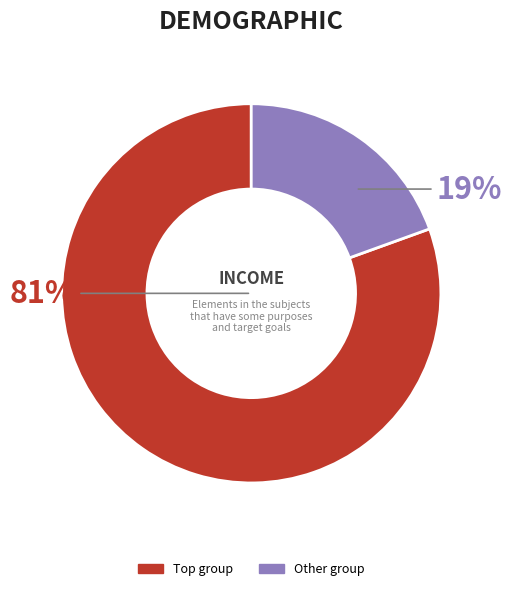

Does any single category account for the majority?

Yes